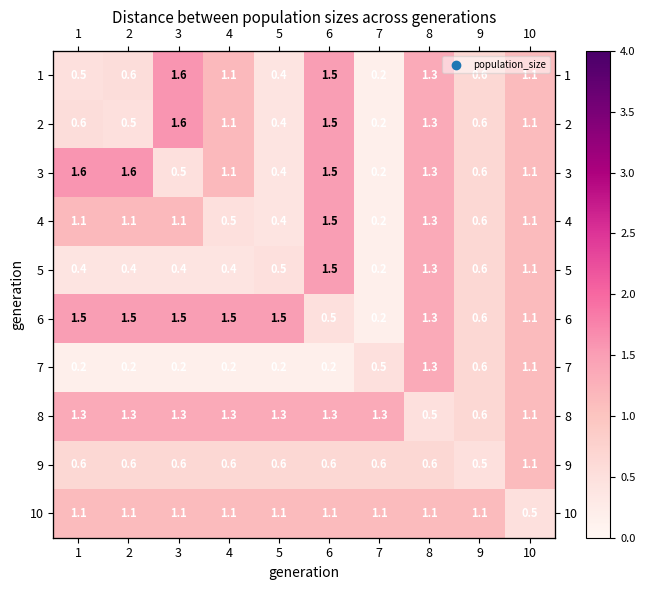

Is the value of 6 at 3 greater than the value of 7 at 7?

Yes